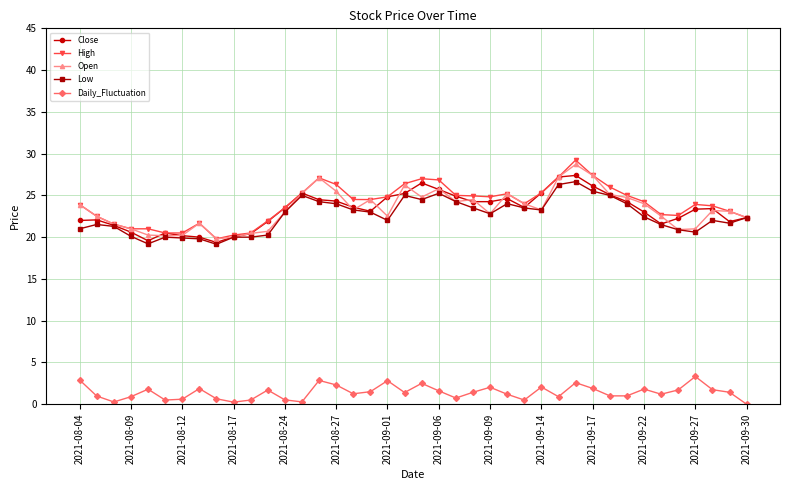

What is the value of the Close point at the 5th from the left?

19.6